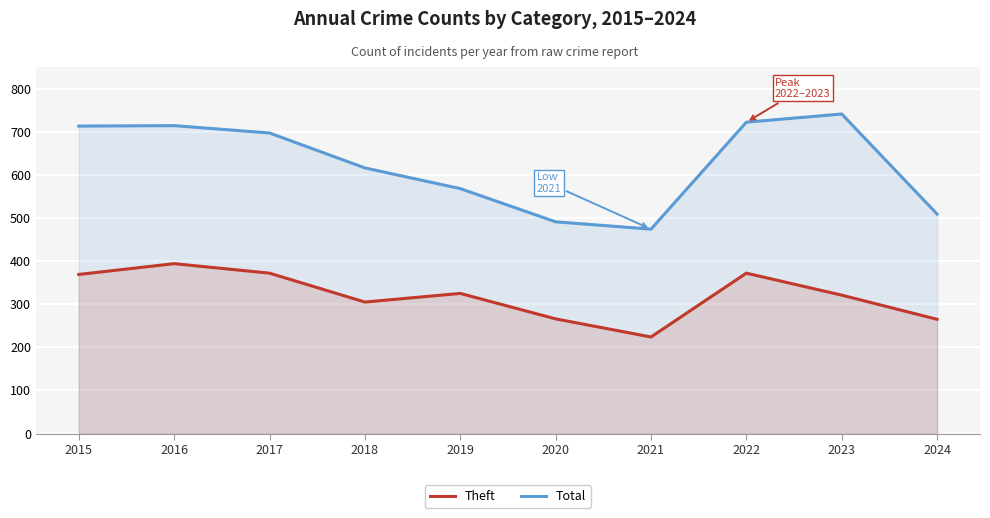

How many lines are shown in the chart?

2